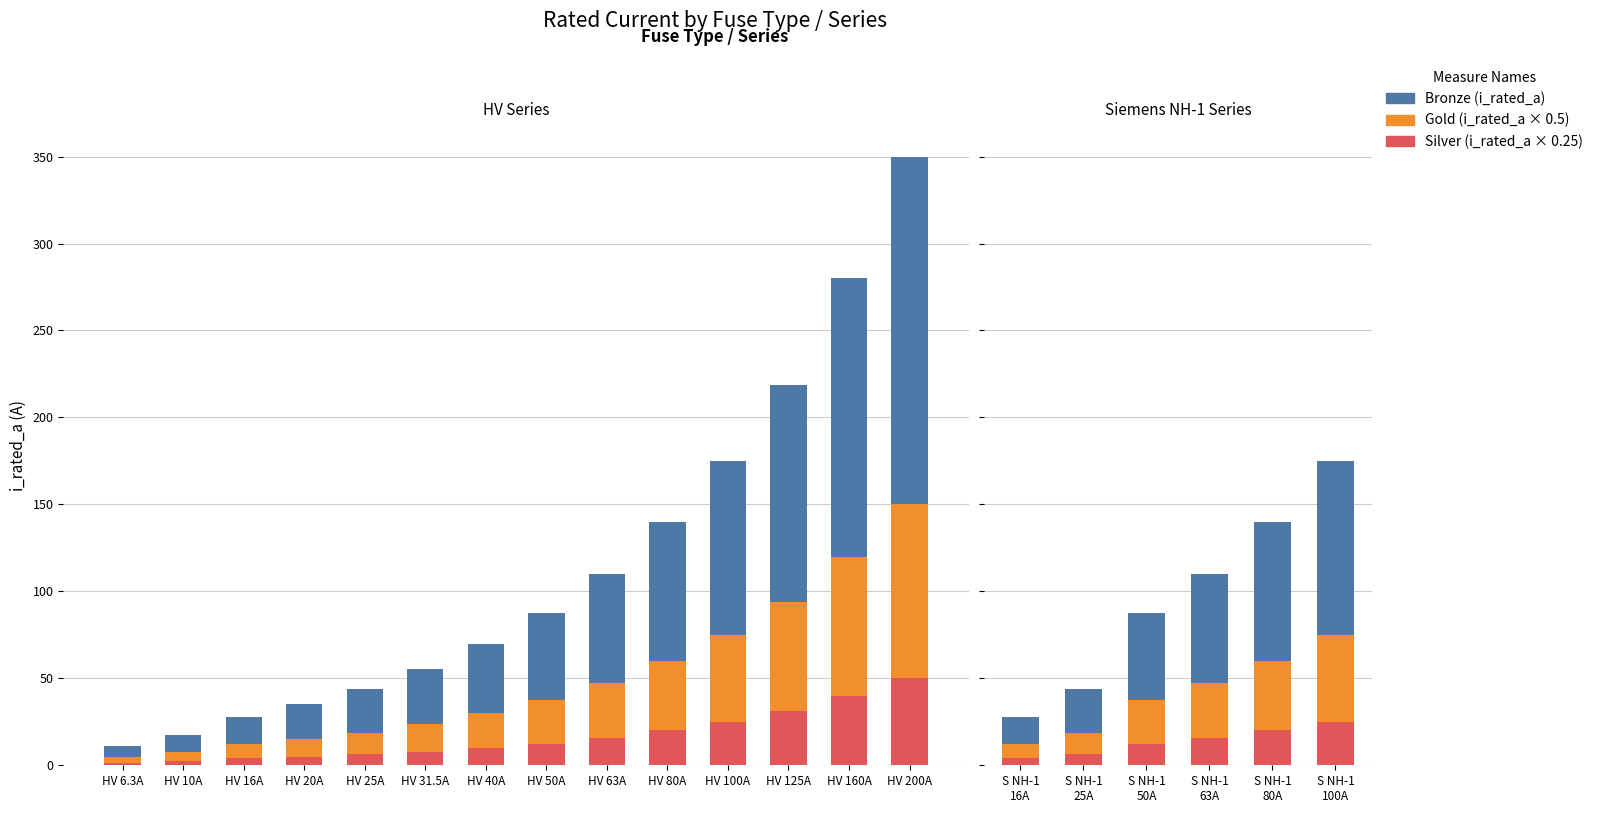

What is the label of the 5th bar from the left?

S NH-1 80A